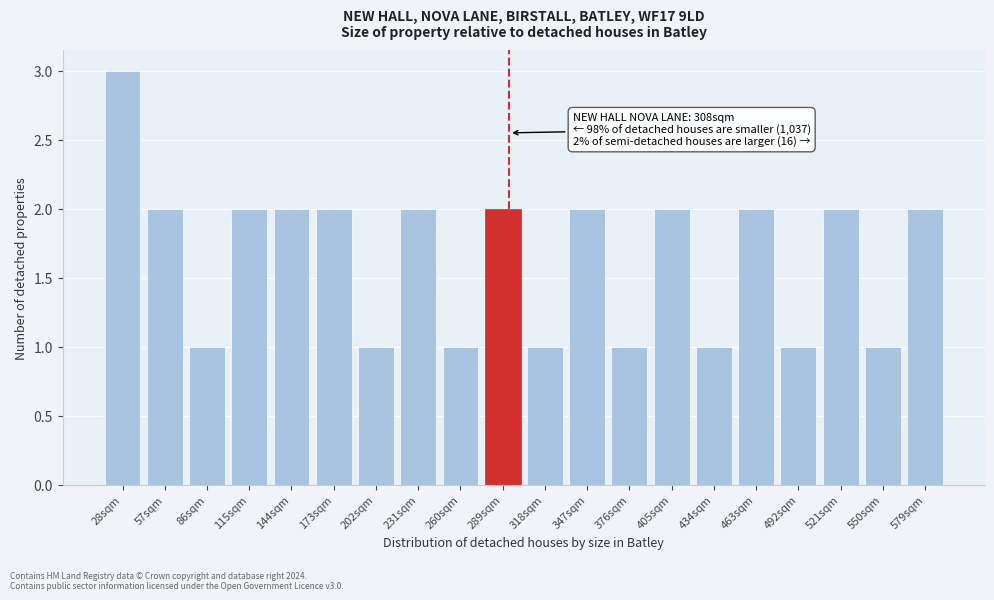

Reading right to left, extract all data points from this chart.

579sqm=2	550sqm=1	521sqm=2	492sqm=1	463sqm=2	434sqm=1	405sqm=2	376sqm=1	347sqm=2	318sqm=1	289sqm=2	260sqm=1	231sqm=2	202sqm=1	173sqm=2	144sqm=2	115sqm=2	86sqm=1	57sqm=2	28sqm=3